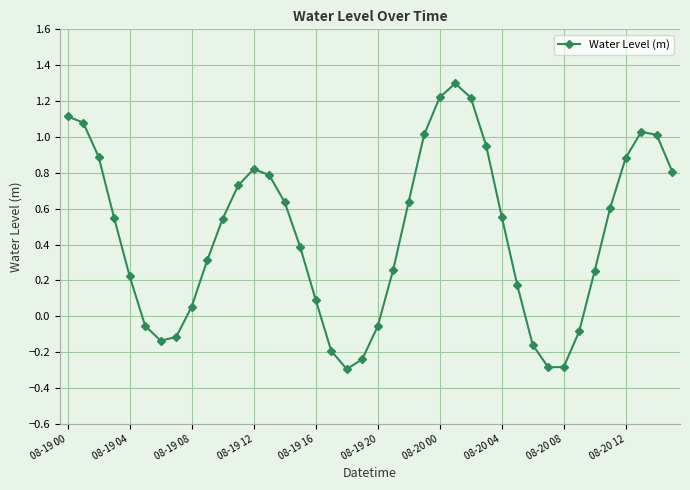

What is the maximum value shown in the chart?

1.3